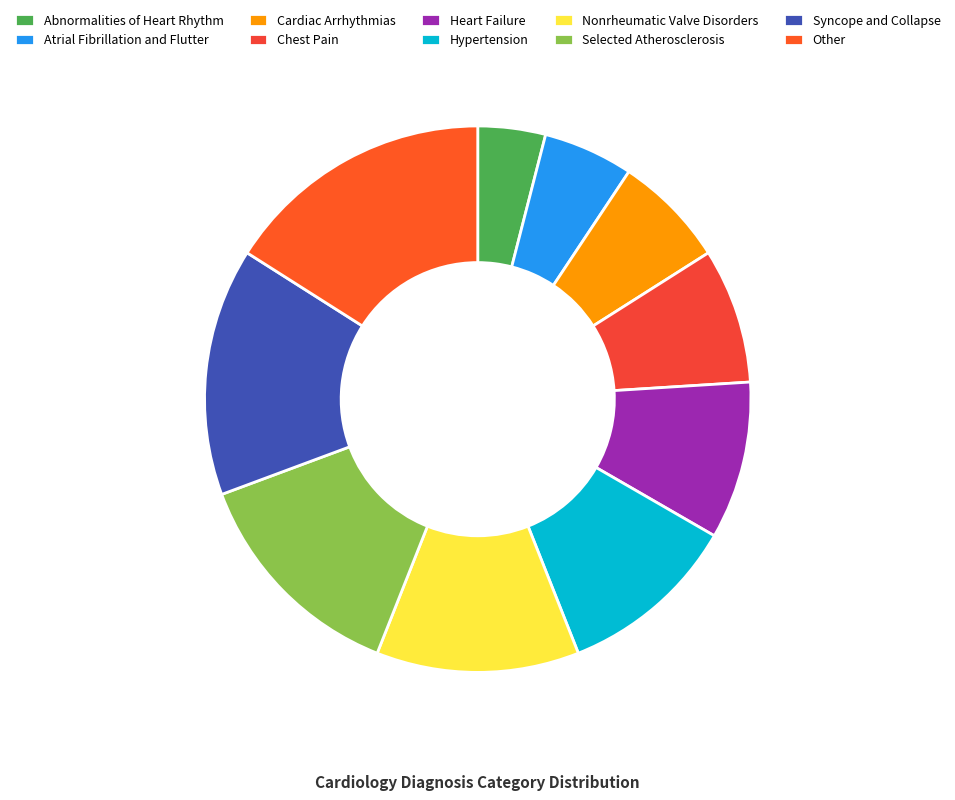

What portion of the pie excludes Atrial Fibrillation and Flutter?

94.7%